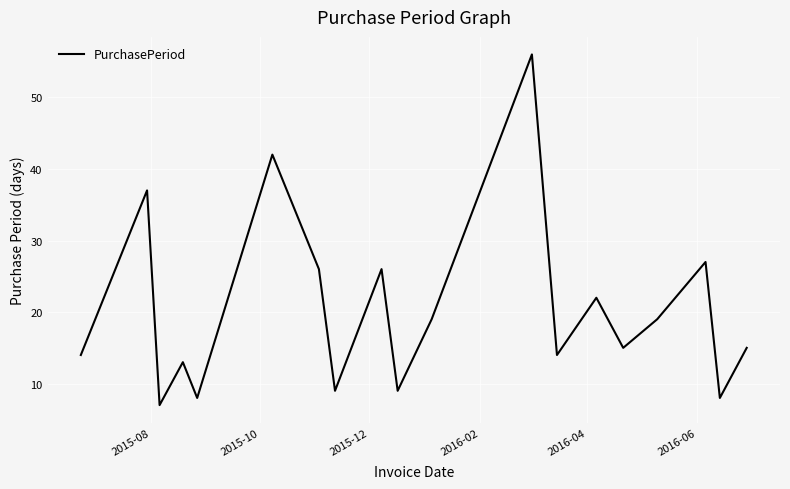

What is the difference between the maximum and minimum values?

49